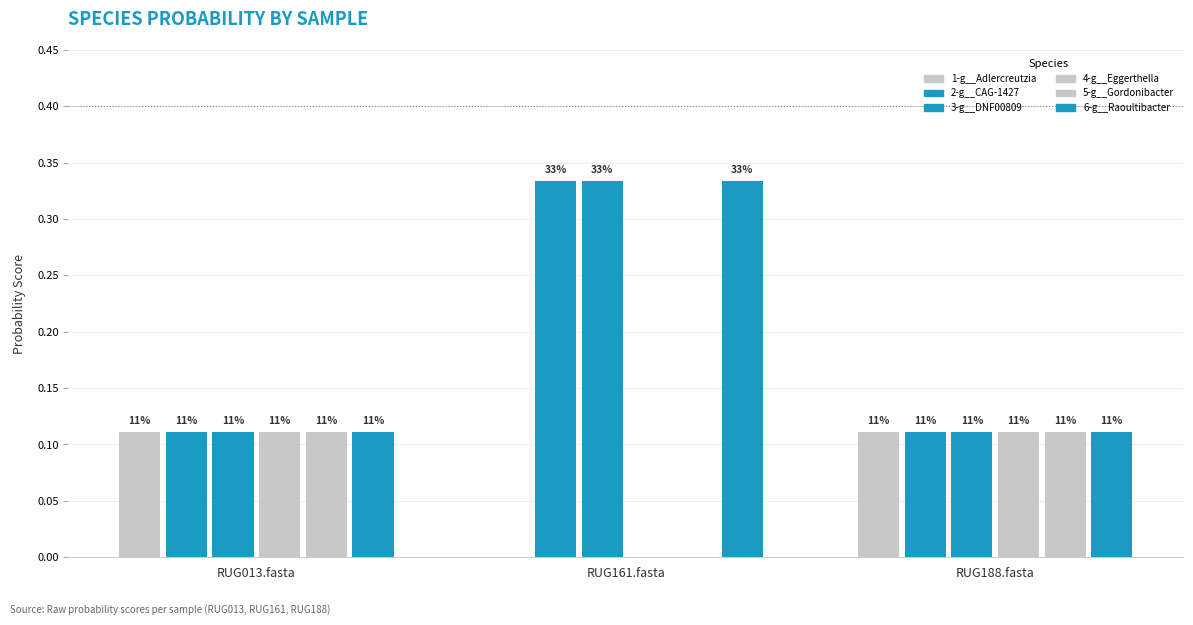

True or false: 3-g__DNF00809 has a value of 0.1 at RUG013.fasta.

True